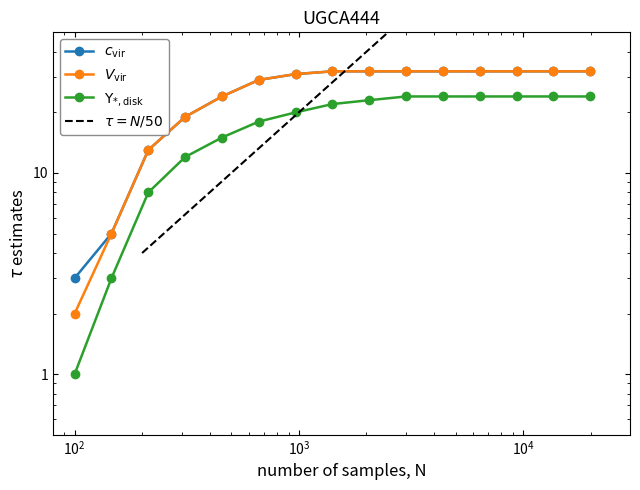

What is the difference between the highest and lowest values at 3?

5